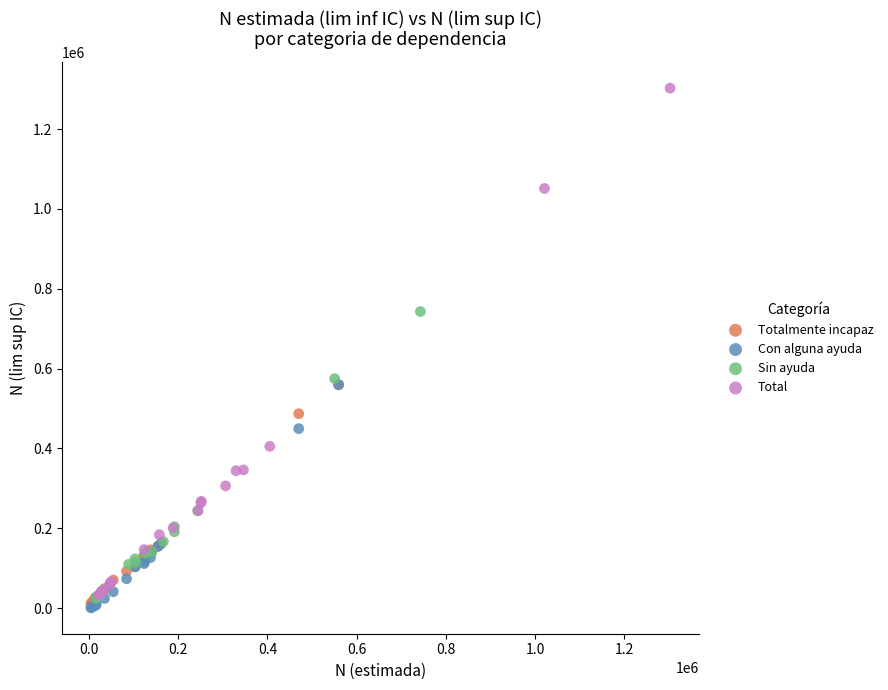

Which series has the widest spread of Y values?

Total